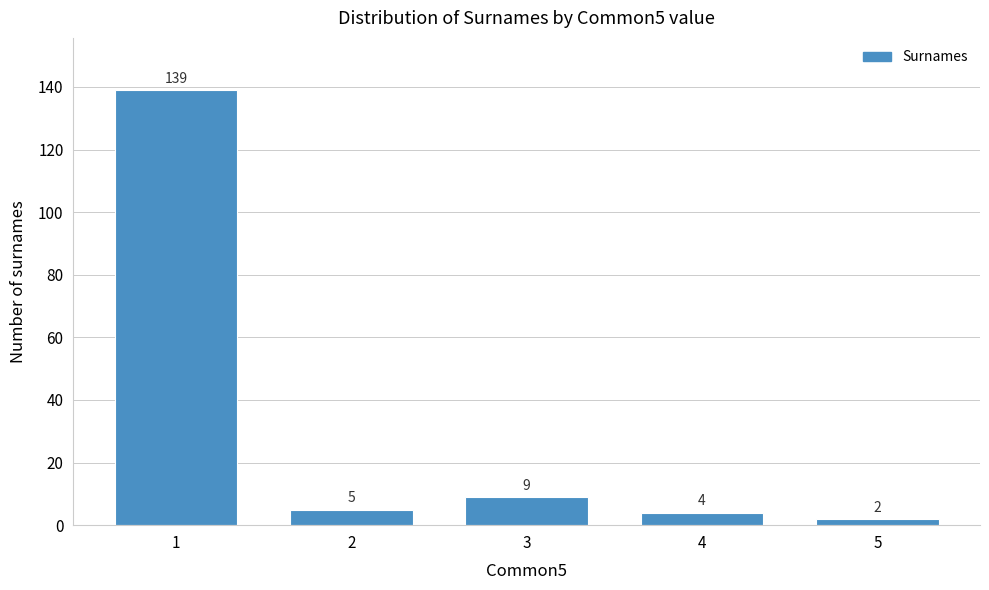

Reading left to right, what are all the values shown in this chart?

139	5	9	4	2